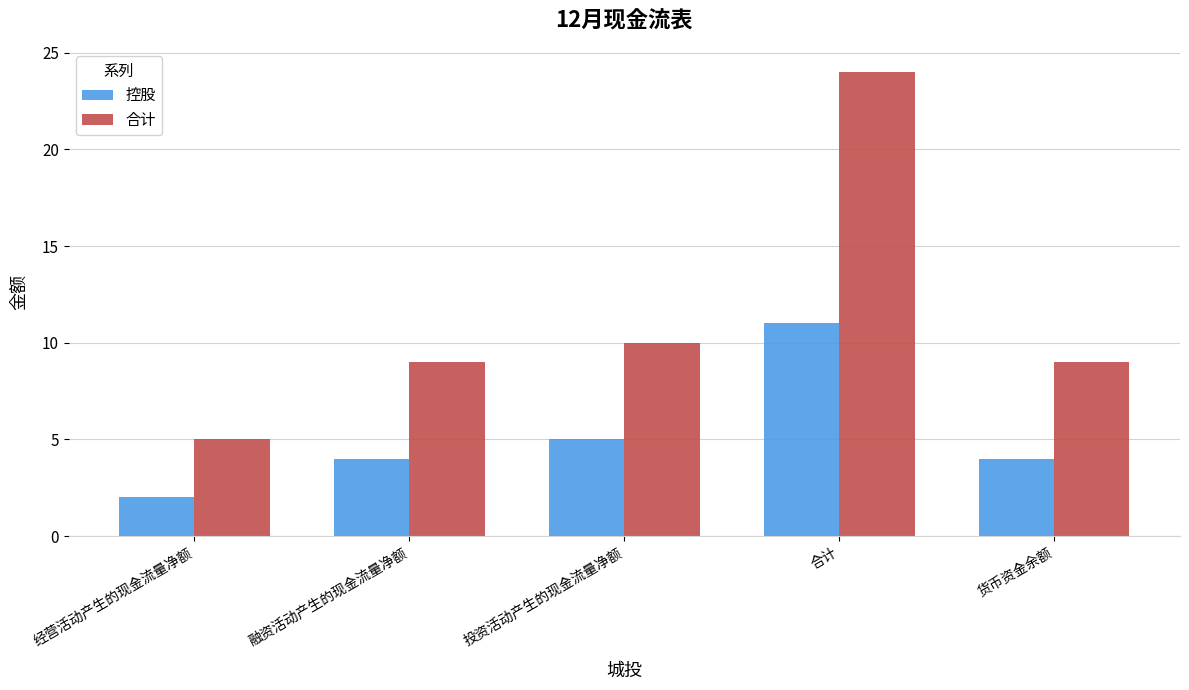

At which category does the chart reach its minimum across all series?

经营活动产生的现金流量净额